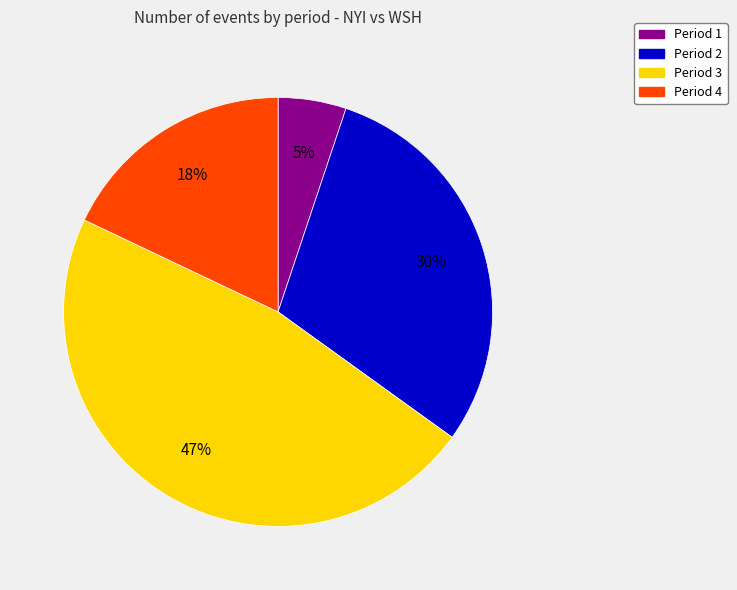

What is the ratio of the value at Period 1 to the value at Period 2?

0.2